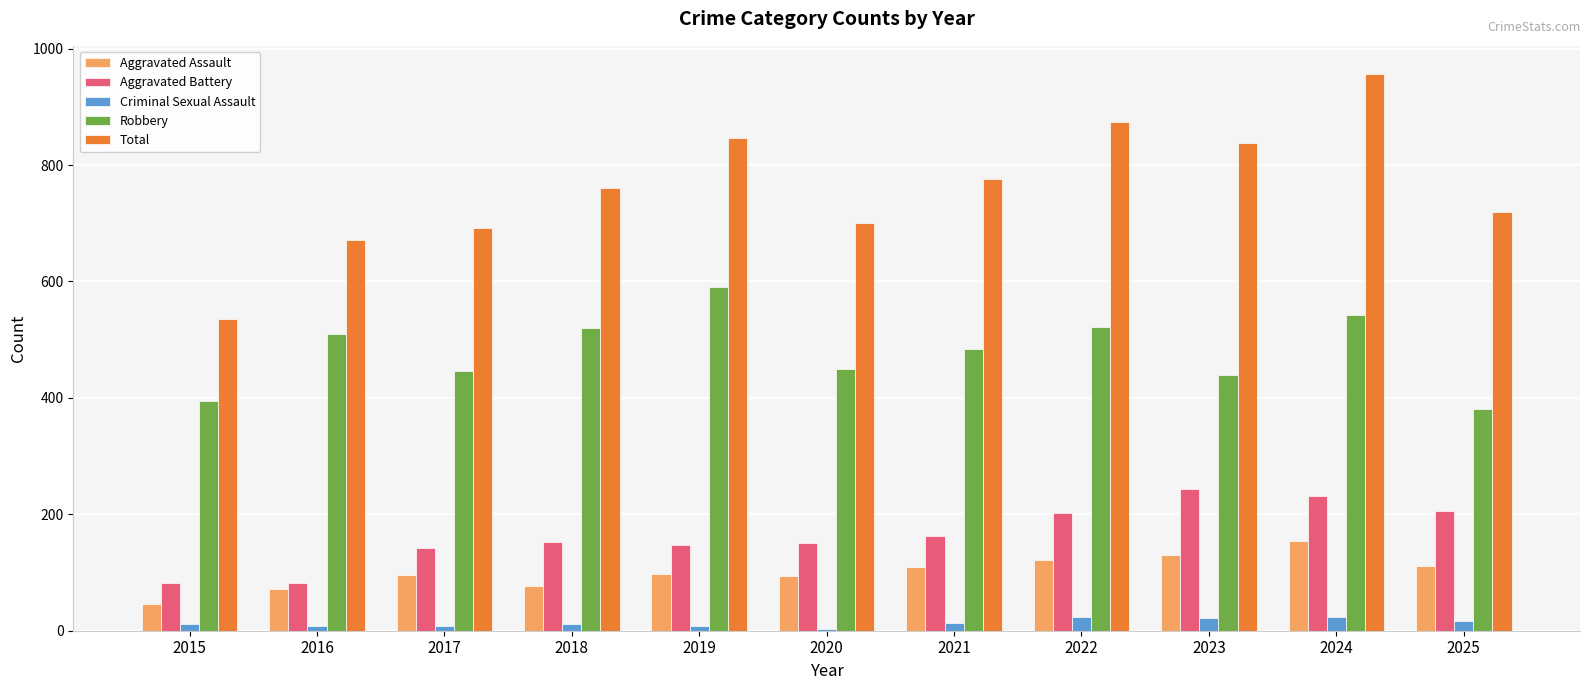

What are all the series names shown in the legend?

Aggravated Assault, Aggravated Battery, Criminal Sexual Assault, Robbery, Total